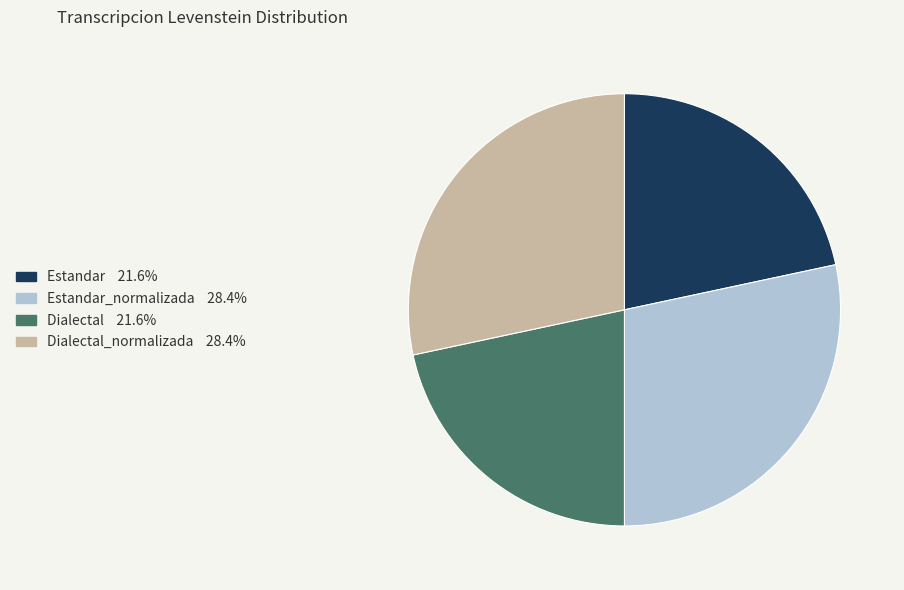

Does any single category account for the majority?

No